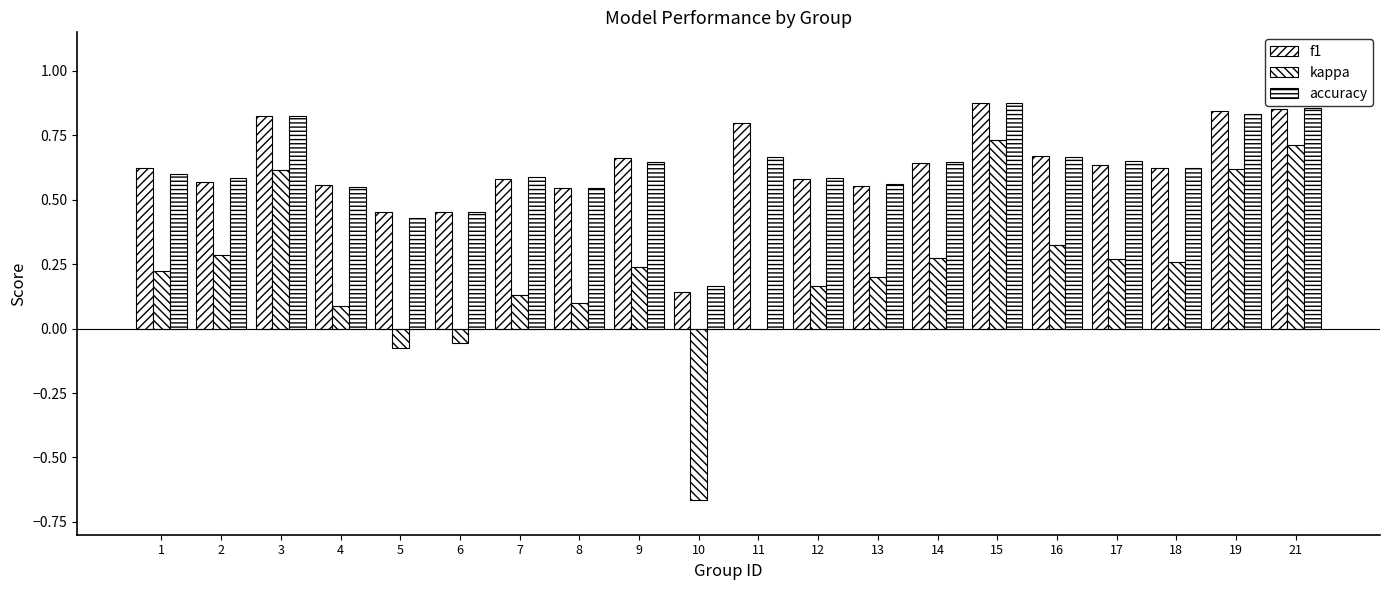

Rank the categories by kappa value from highest to lowest.

15, 21, 19, 3, 16, 2, 14, 17, 18, 9, 1, 13, 12, 7, 8, 4, 11, 6, 5, 10